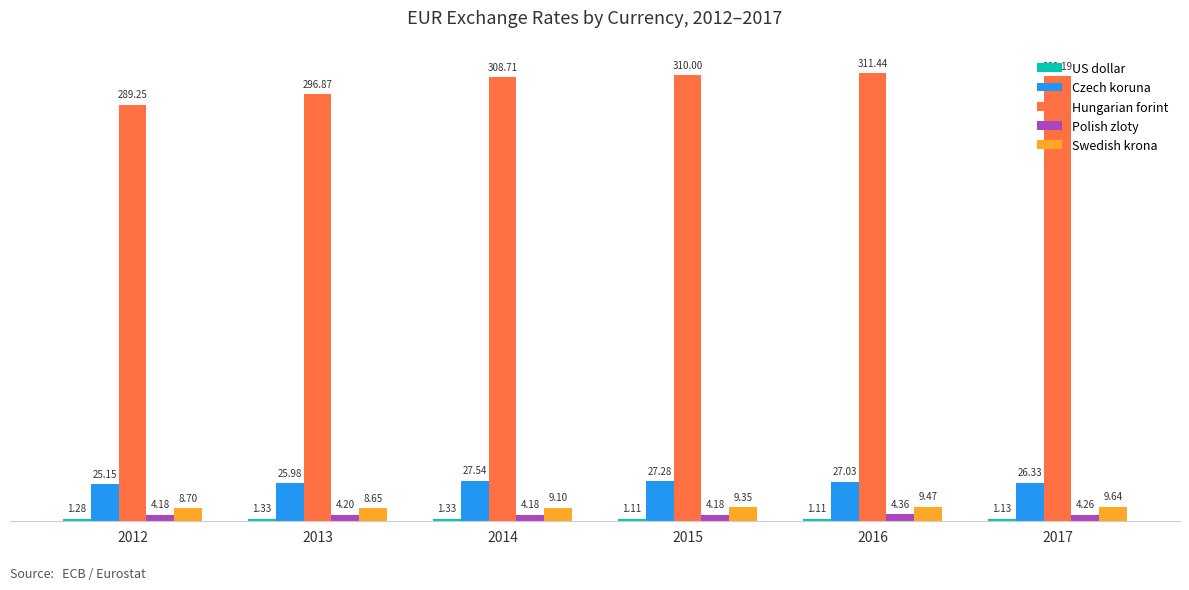

How many data points in Swedish krona are above 9?

4